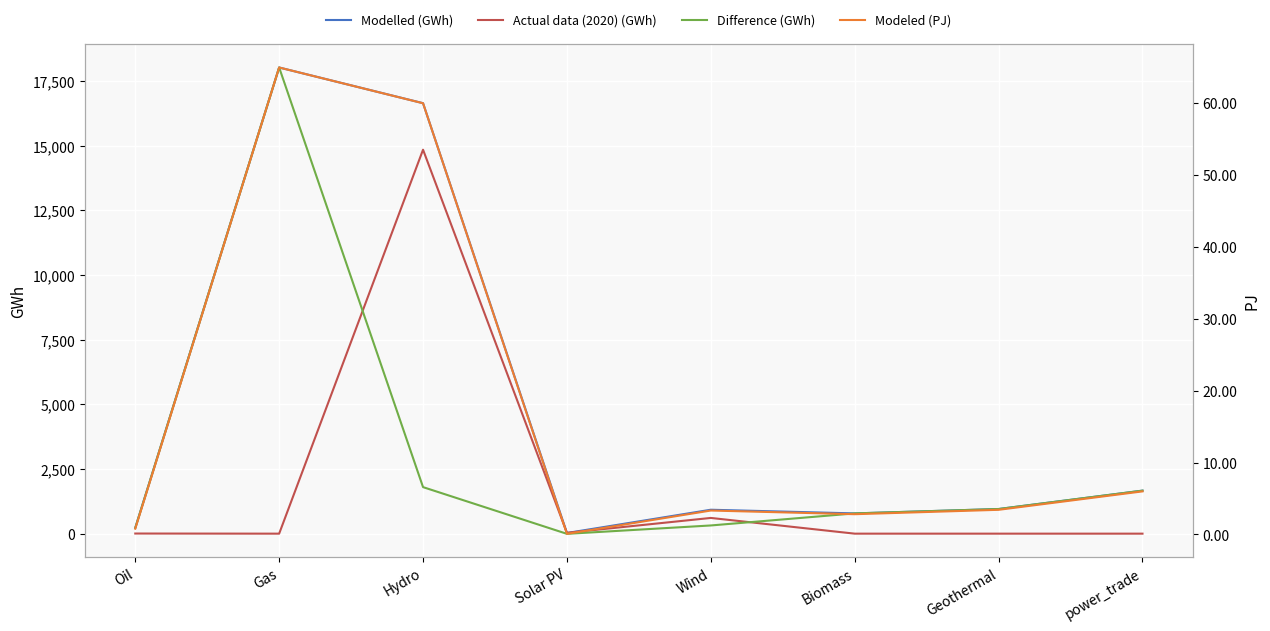

The Modeled (PJ) series shows 1.1 at Biomass. True or false?

False